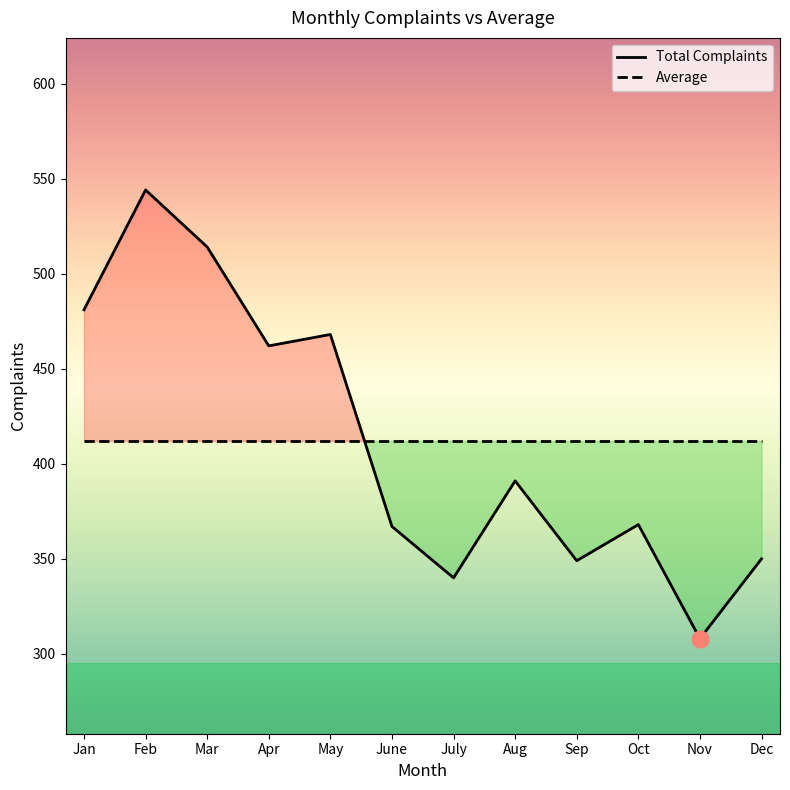

Is this an area chart (filled region under the line)?

No